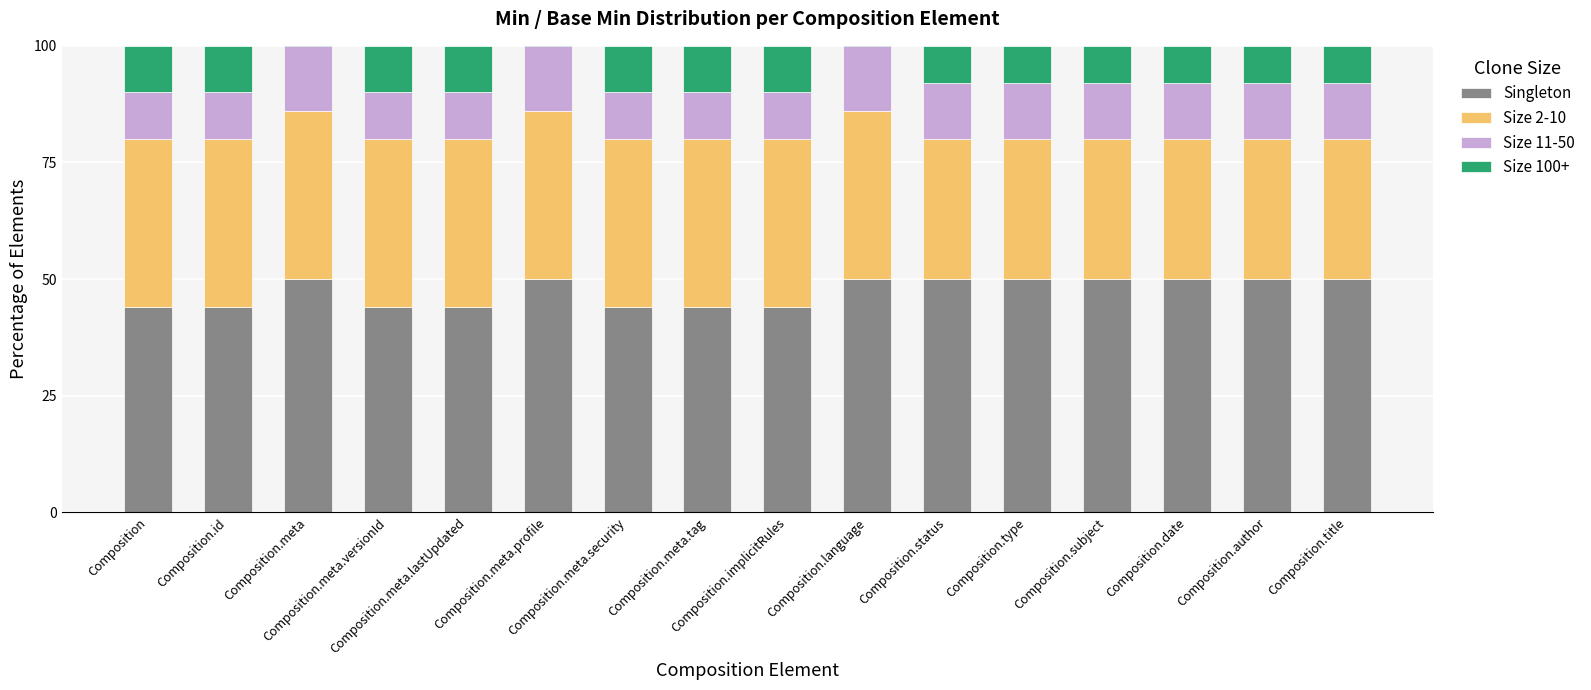

Which series has the widest spread of values?

Size 100+